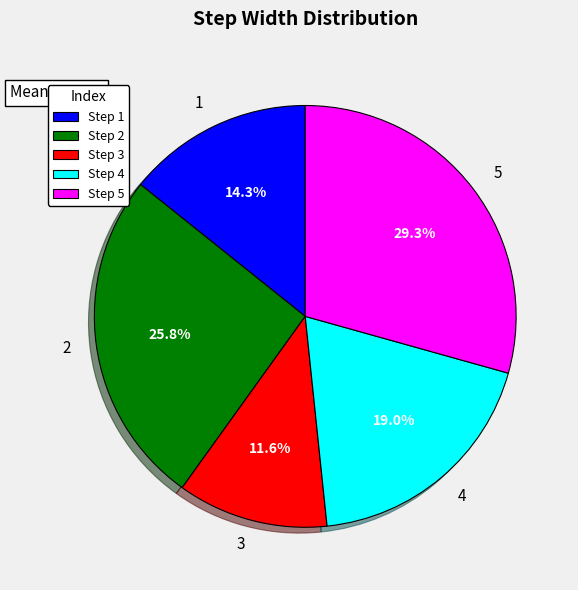

Is it true that 3 is 12% of the pie?

True